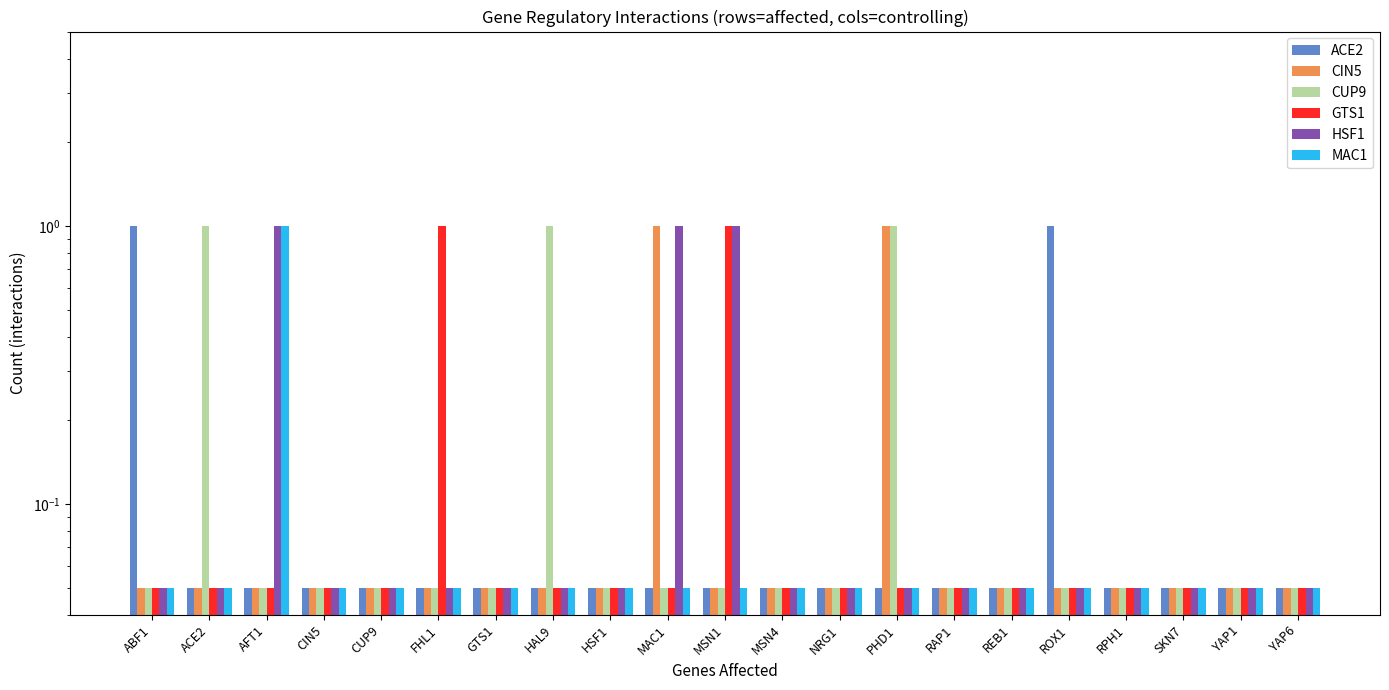

At how many categories does at least one series exceed 0?

21